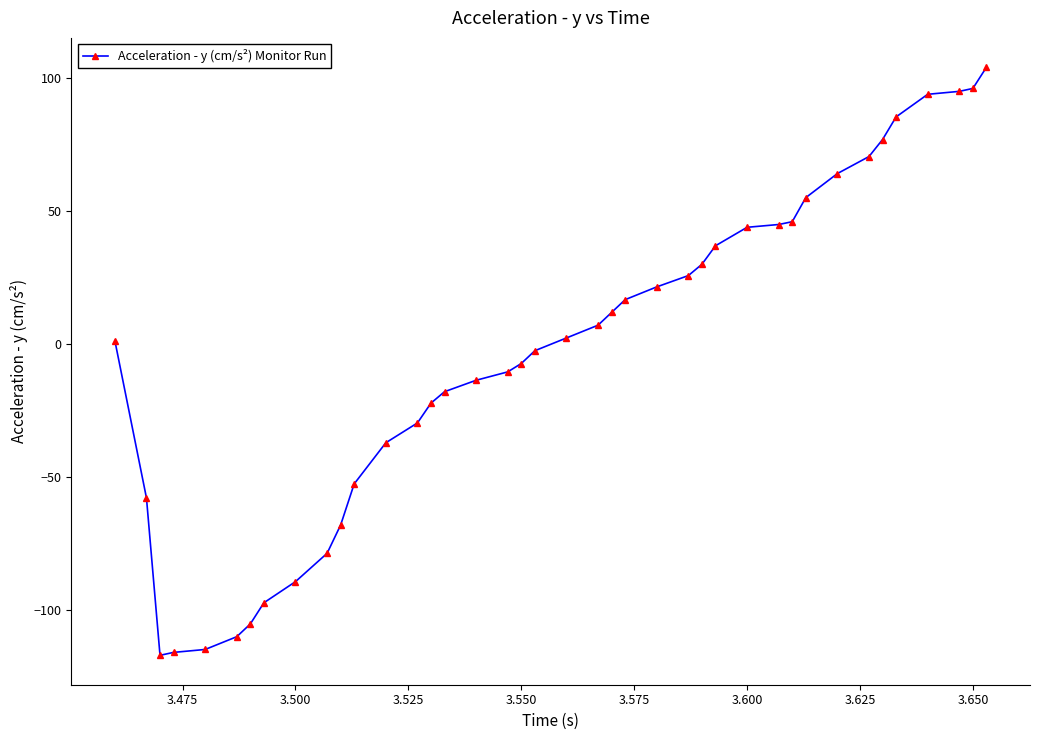

What is the average value?

-3.1